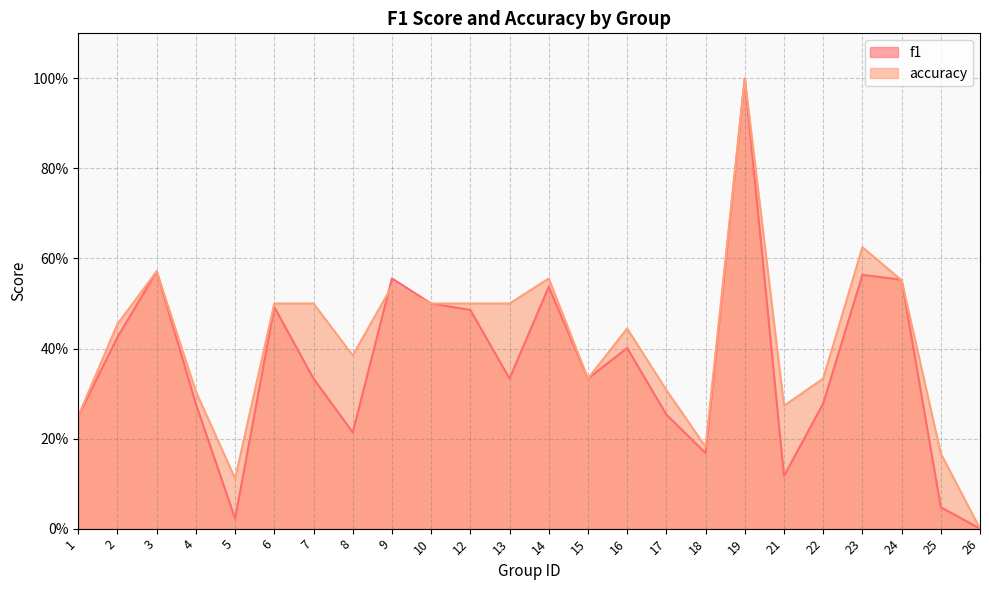

Where is accuracy nearest to the value 0?

26